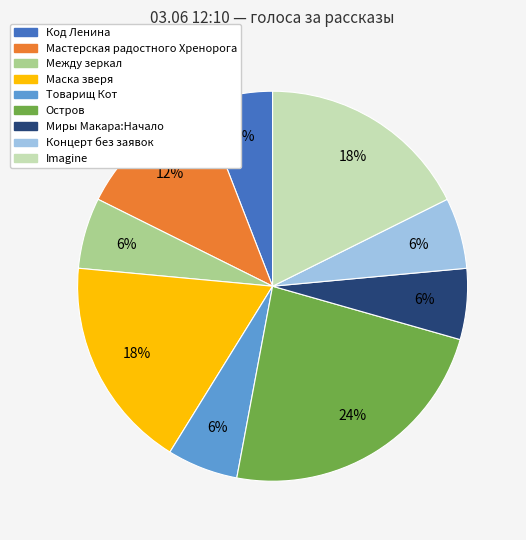

Does any single category account for the majority?

No